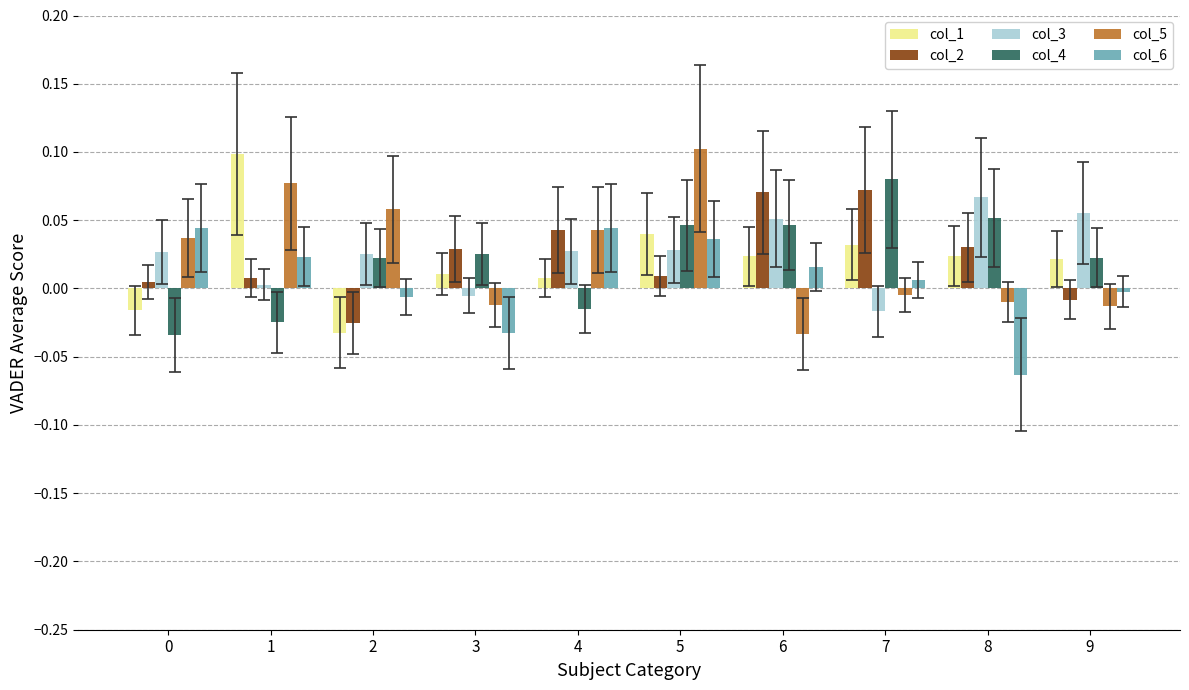

What are all the series names shown in the legend?

col_1, col_2, col_3, col_4, col_5, col_6